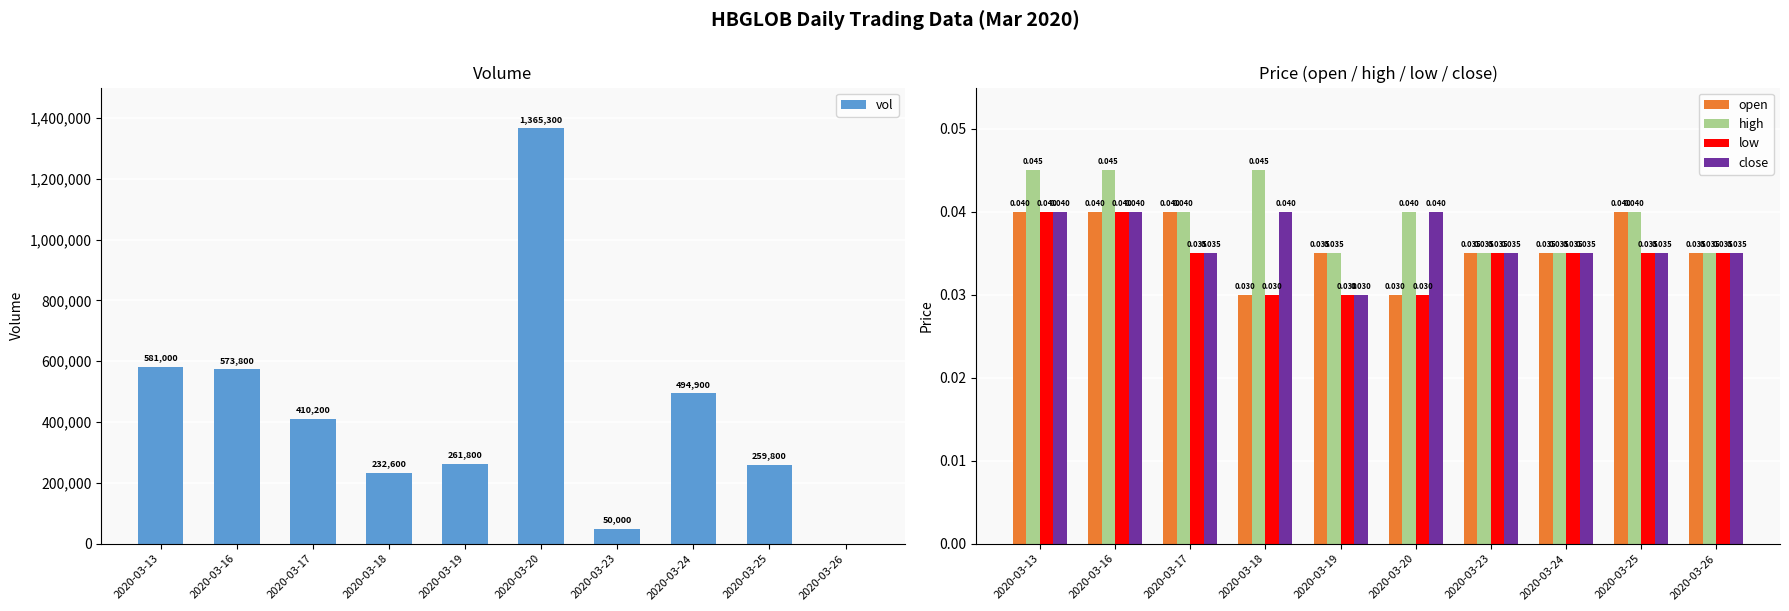

What is the sum of the low values at 2020-03-20 and 2020-03-17?

0.1